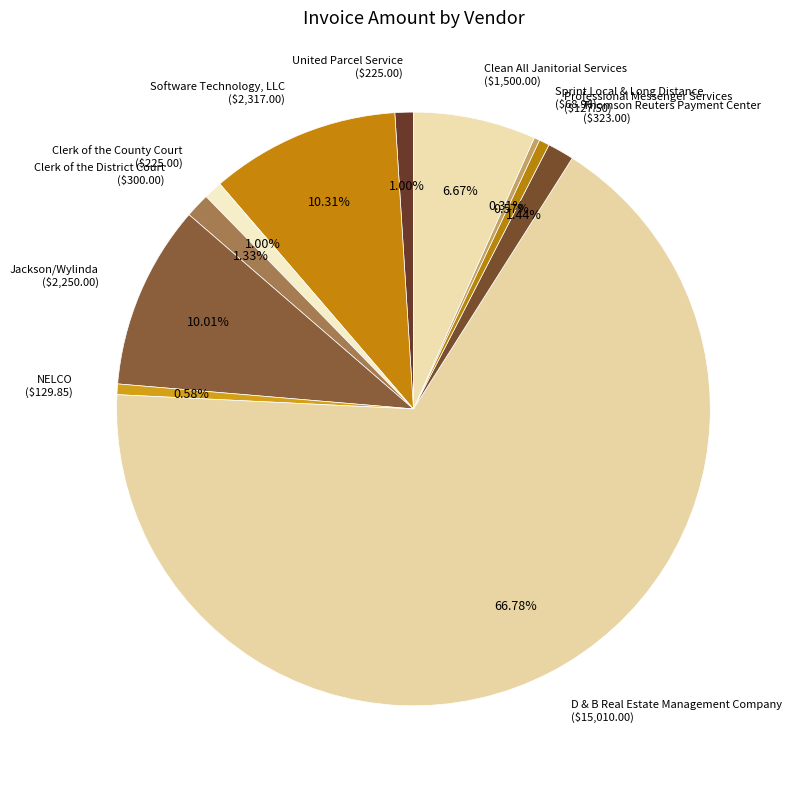

What is the largest slice in the pie chart?

D & B Real Estate Management Company